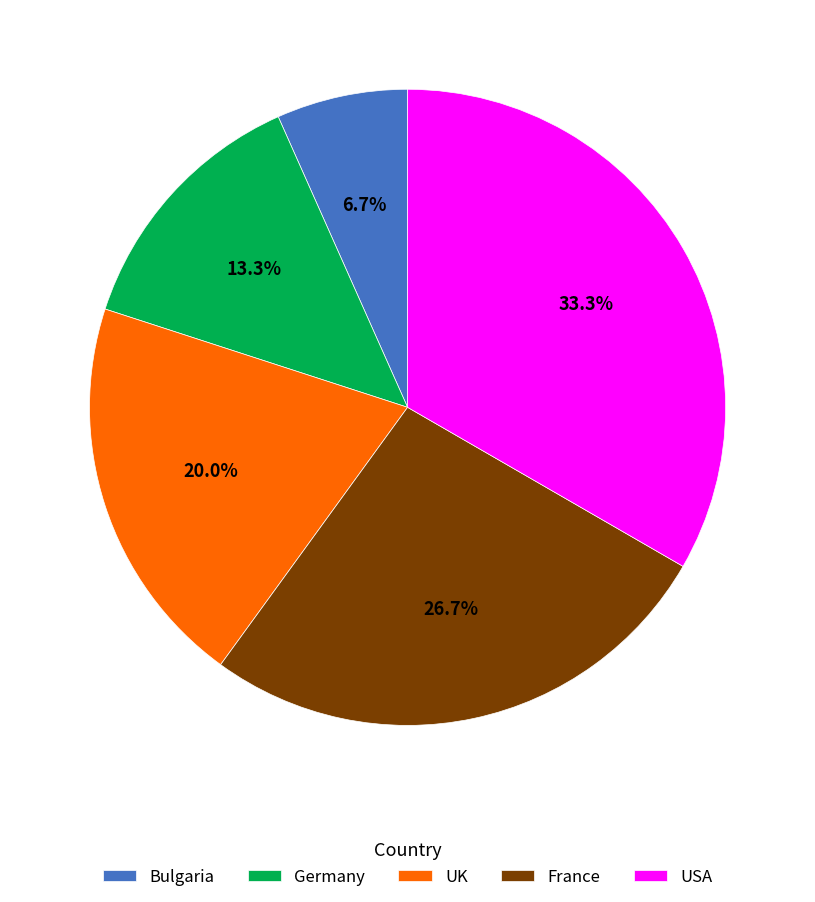

What is the ratio of the value at Bulgaria to the value at UK?

0.3